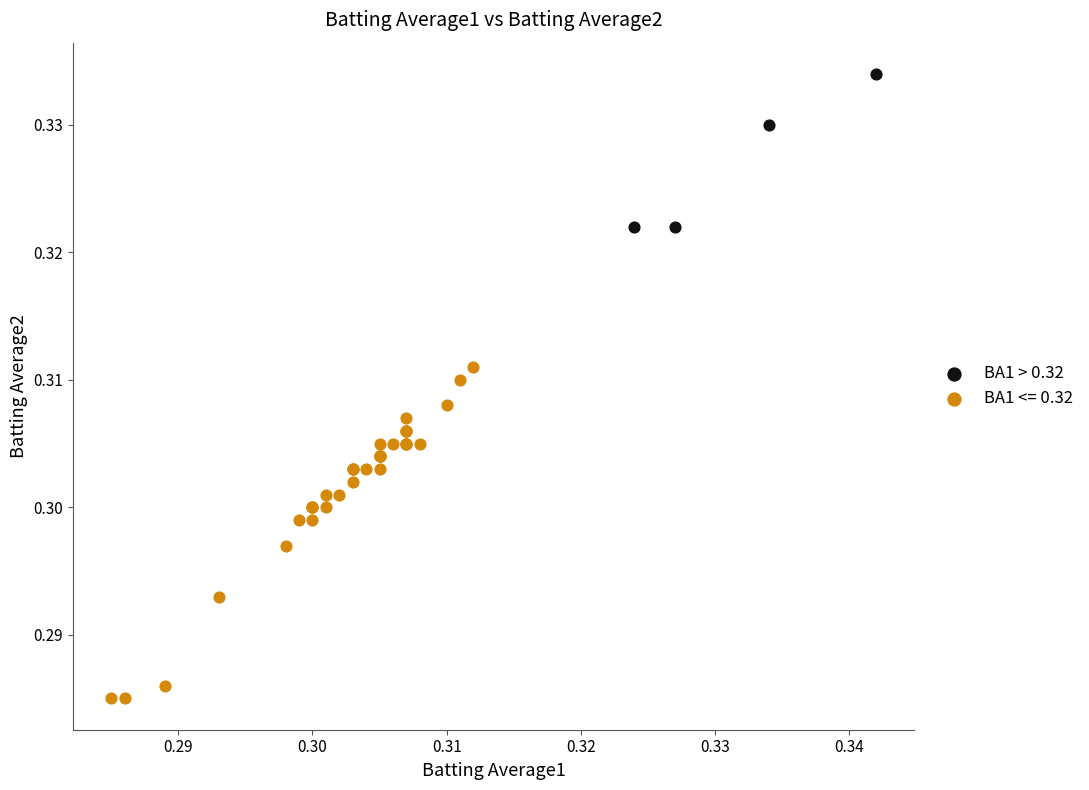

Which series has the widest spread of Y values?

BA1 <= 0.32